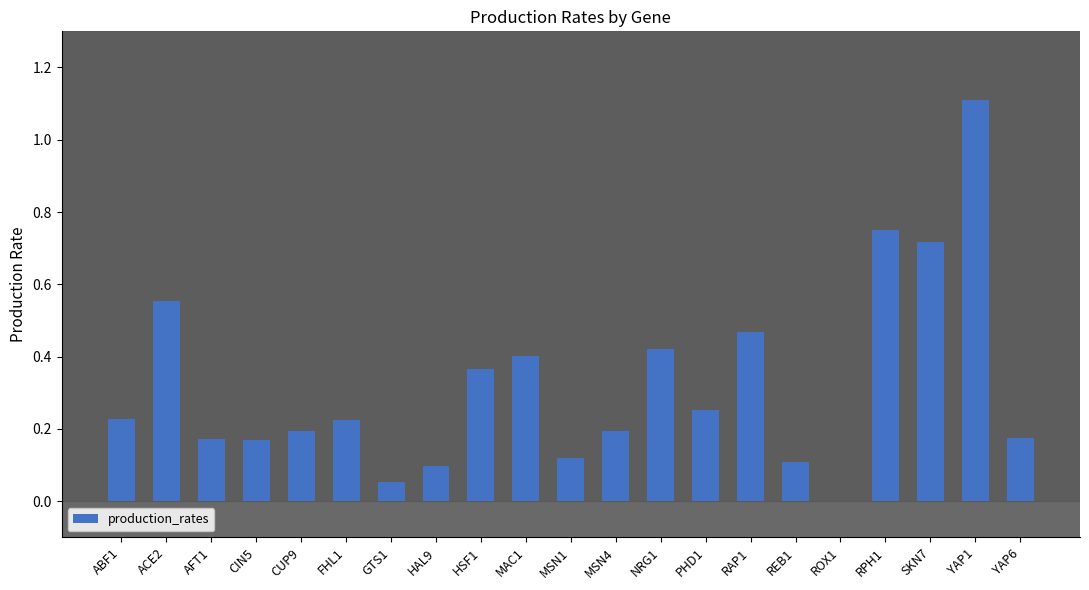

Are the bars horizontal?

No